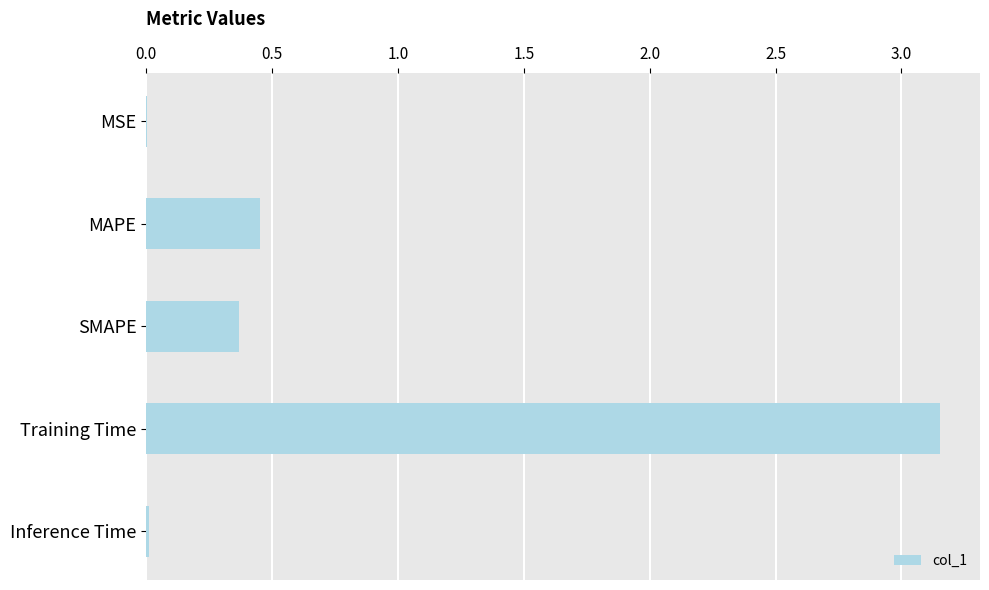

What is the sum of all values?

4.0